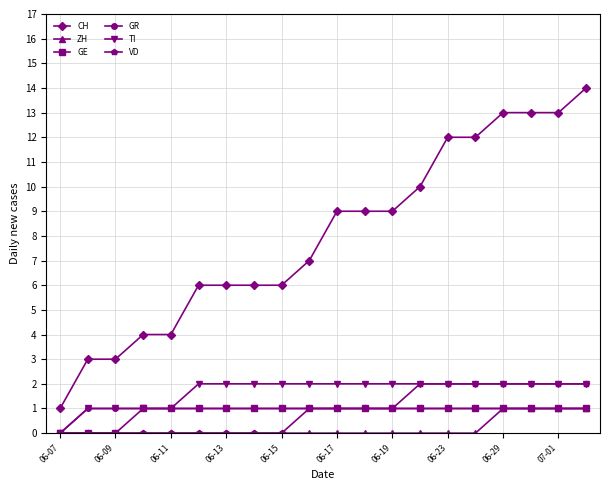

Which series has the largest total across all categories?

CH